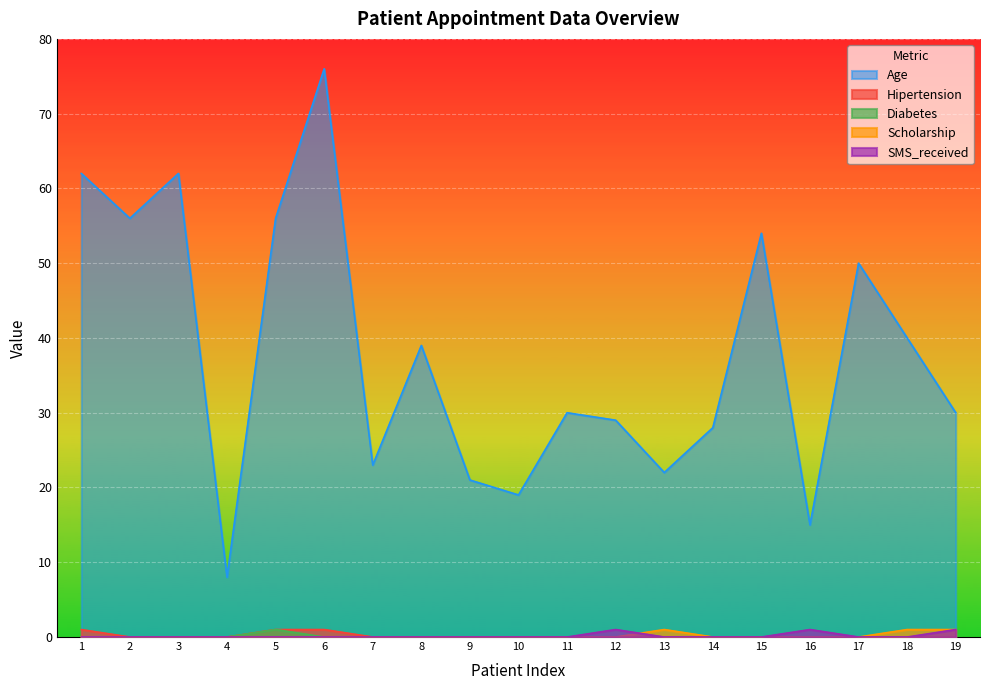

Which series has the widest spread of values?

Age